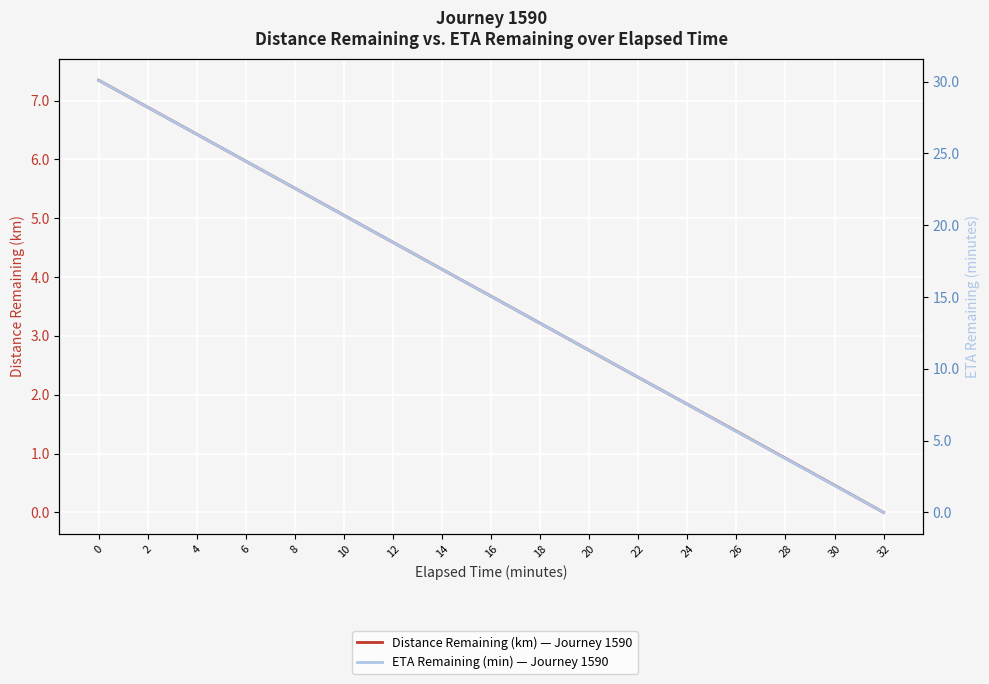

Which has a higher value, 14 or 8?

8